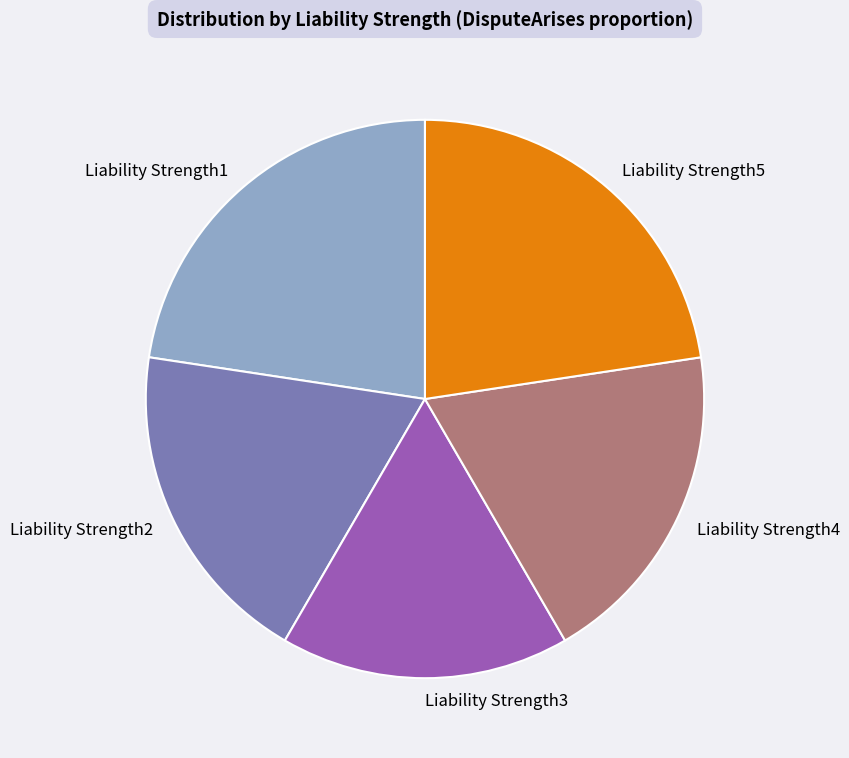

Which slice is the smallest?

Liability Strength3